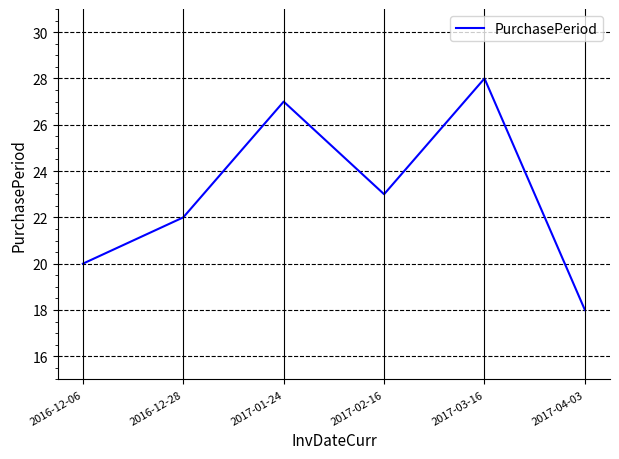

Reading left to right, transcribe all the data shown in this chart.

2016-12-06=20	2016-12-28=22	2017-01-24=27	2017-02-16=23	2017-03-16=28	2017-04-03=18